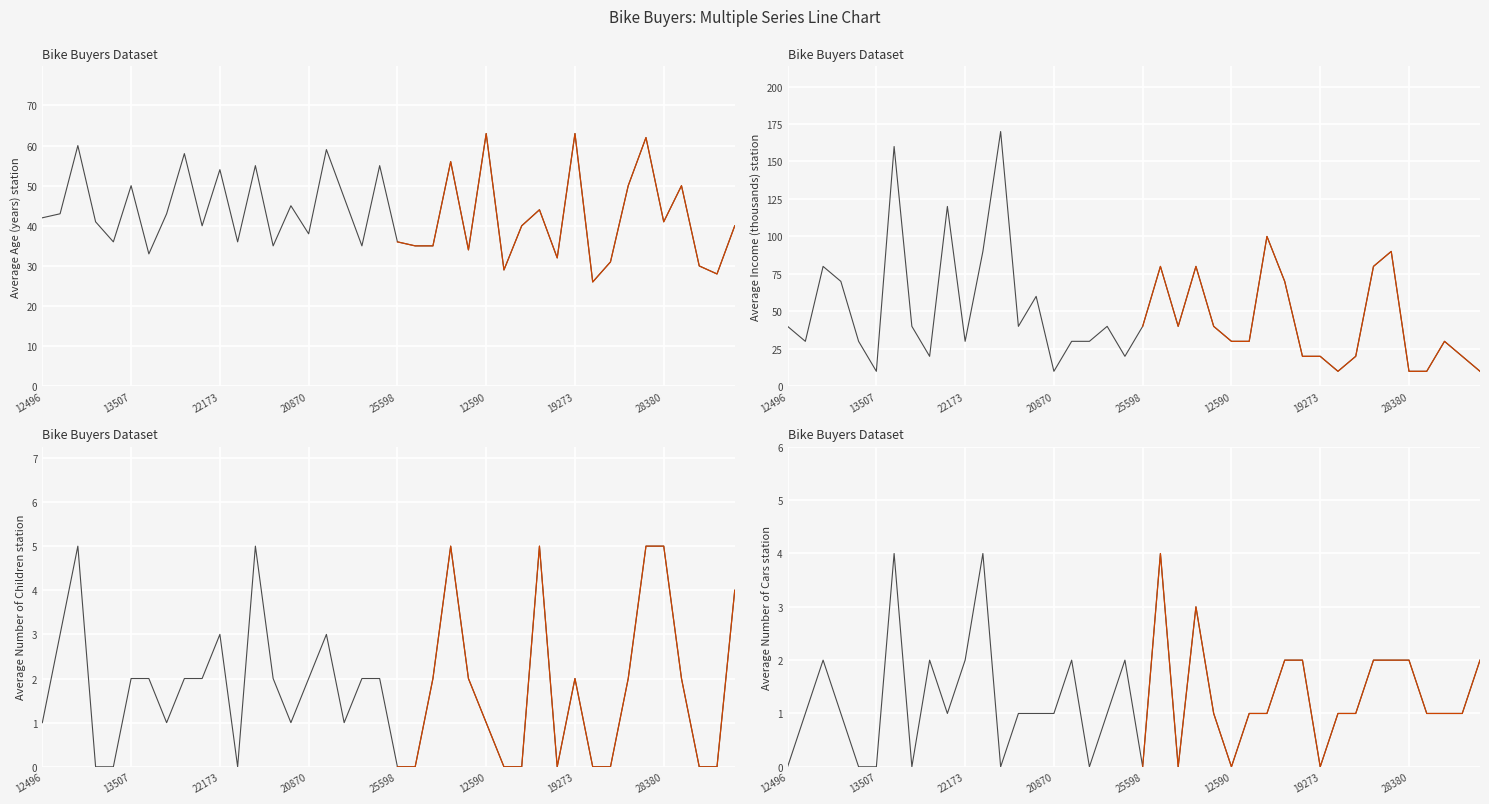

Reading left to right, list all the values displayed in this chart.

Age: 42	43	60	41	36	50	33	43	58	40	54	36	55	35	45	38	59	47	35	55	36	35	35	56	34	63	29	40	44	32	63	26	31	50	62	41	50	30	28	40
Income: 40	30	80	70	30	10	160	40	20	120	30	90	170	40	60	10	30	30	40	20	40	80	40	80	40	30	30	100	70	20	20	10	20	80	90	10	10	30	20	10
Children: 1	3	5	0	0	2	2	1	2	2	3	0	5	2	1	2	3	1	2	2	0	0	2	5	2	1	0	0	5	0	2	0	0	2	5	5	2	0	0	4
Cars: 0	1	2	1	0	0	4	0	2	1	2	4	0	1	1	1	2	0	1	2	0	4	0	3	1	0	1	1	2	2	0	1	1	2	2	2	1	1	1	2